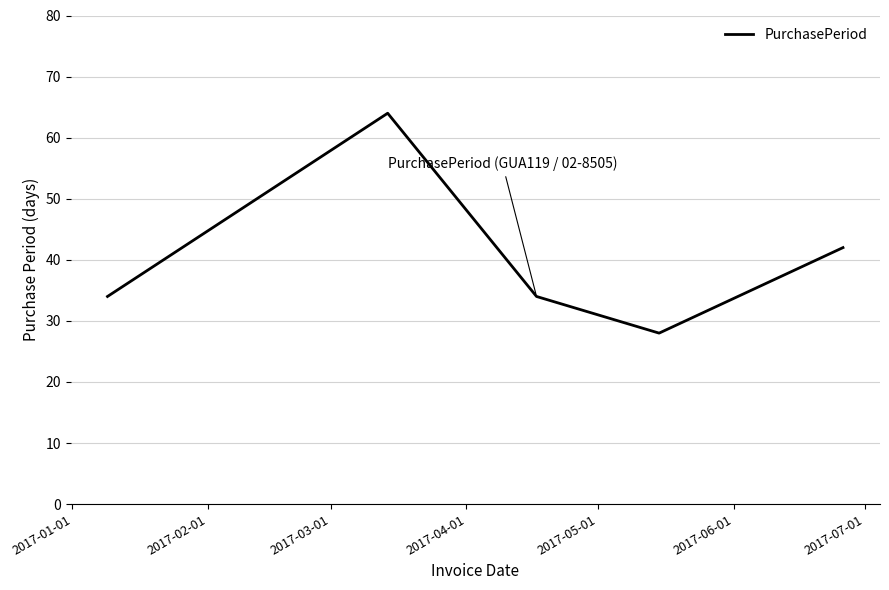

Count the number of categories in the chart.

5